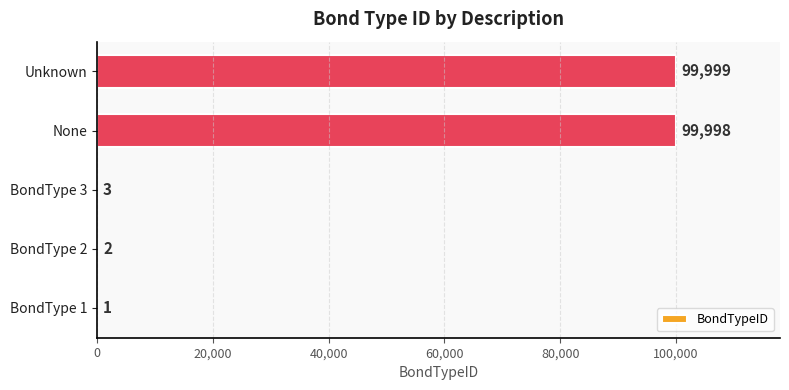

What is the change in value from BondType 2 to BondType 3?

+1